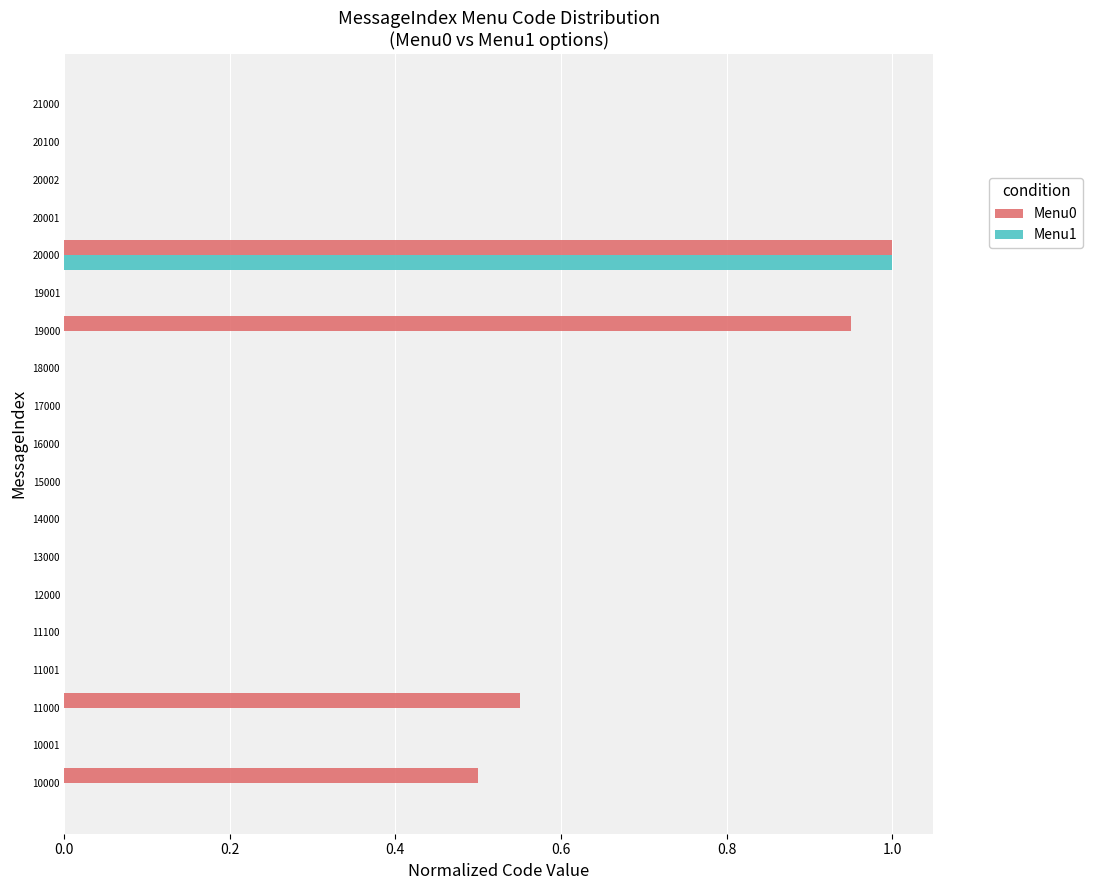

At which category is the sum across all series the highest?

20000